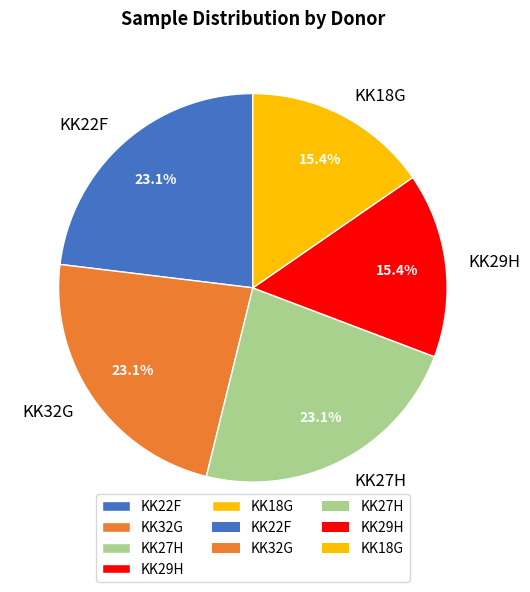

To the nearest percent, what percentage of the pie is KK32G?

23%